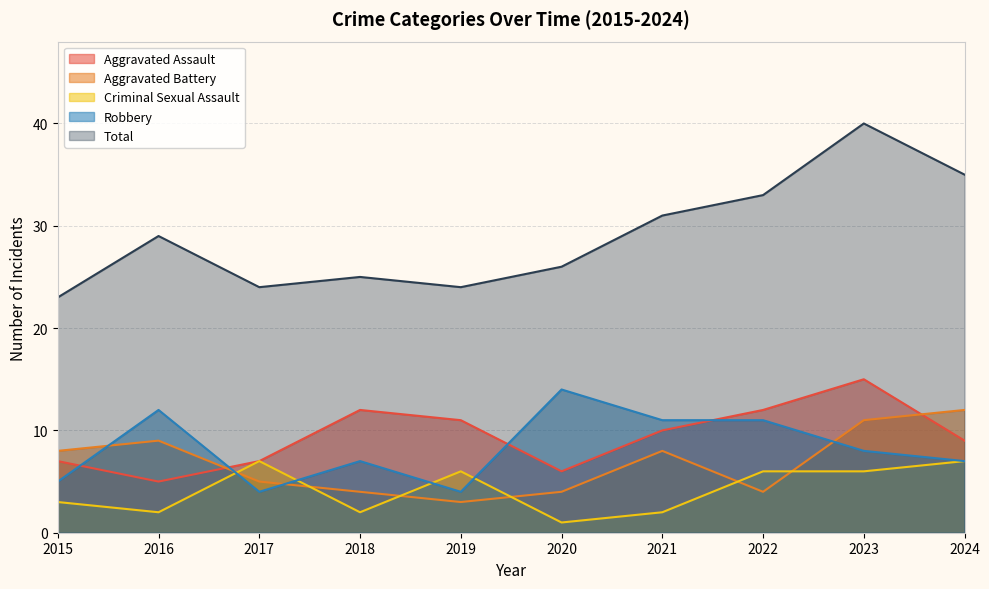

True or false: Aggravated Assault and Criminal Sexual Assault intersect in this chart.

False